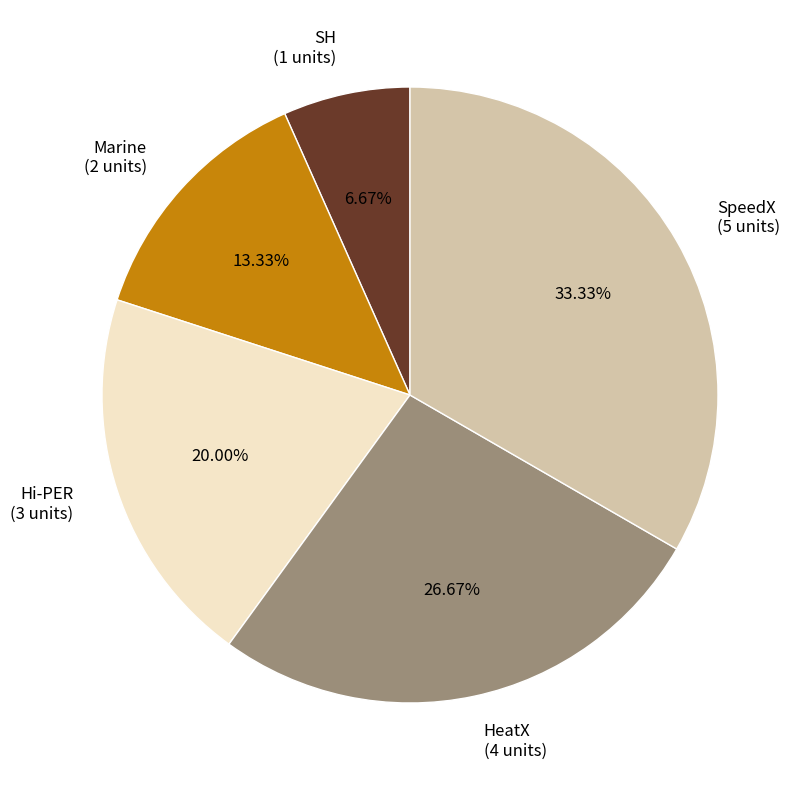

True or false: SH accounts for 7% of the total.

True